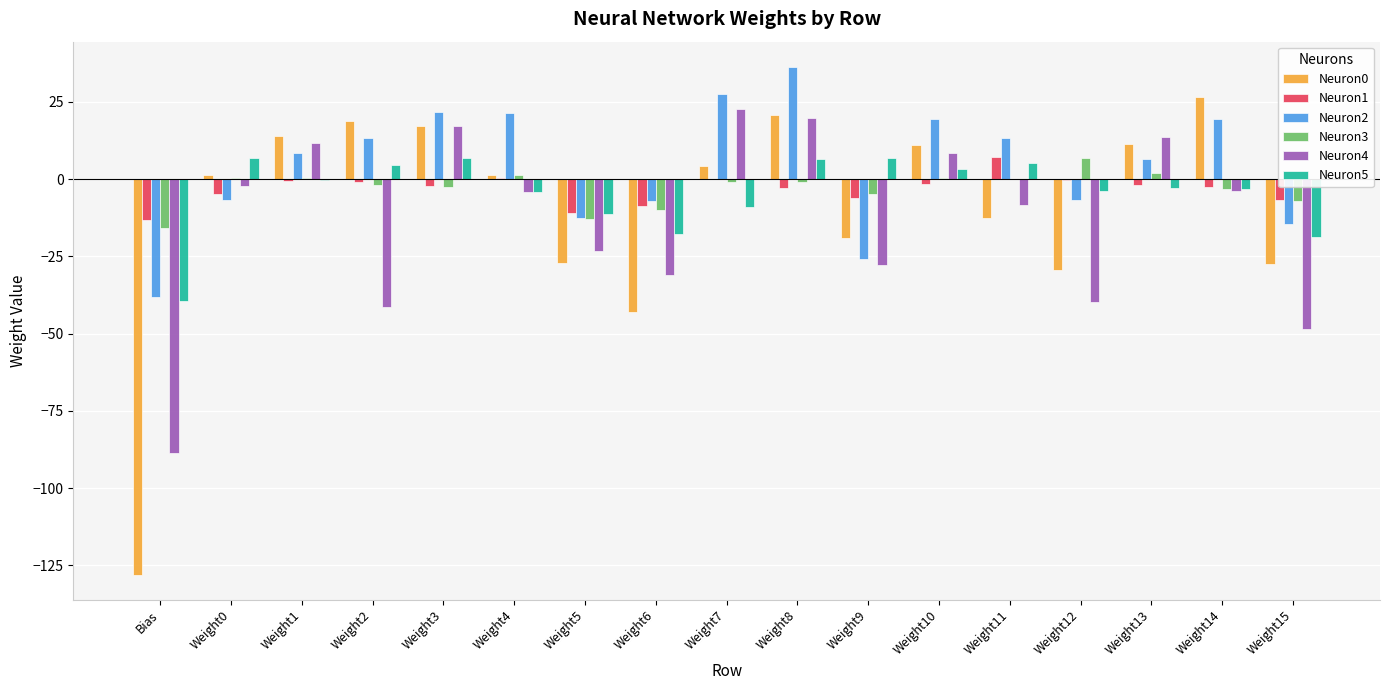

True or false: Neuron2 has a value of -55.4 at Bias.

False